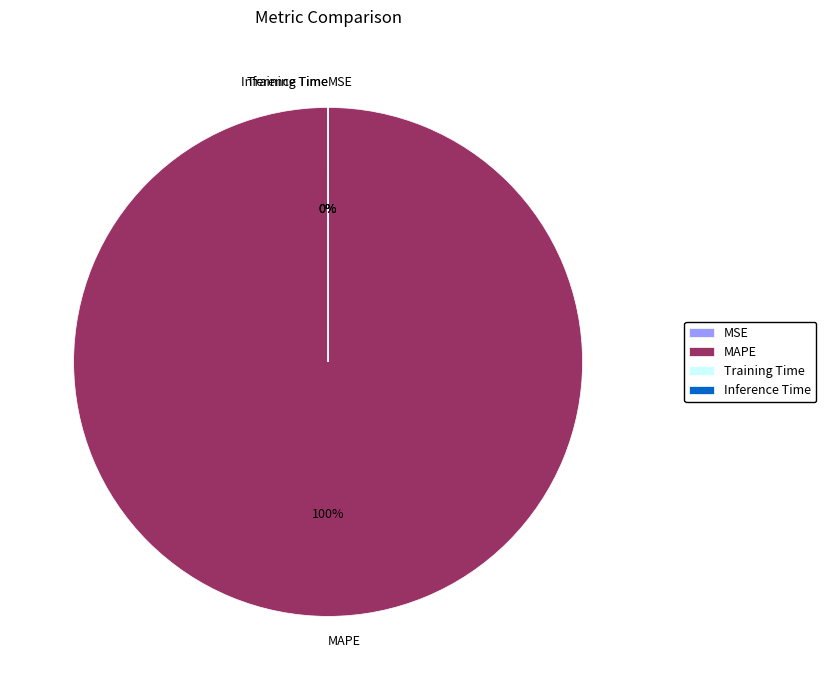

Which has a higher value, MSE or Inference Time?

Inference Time